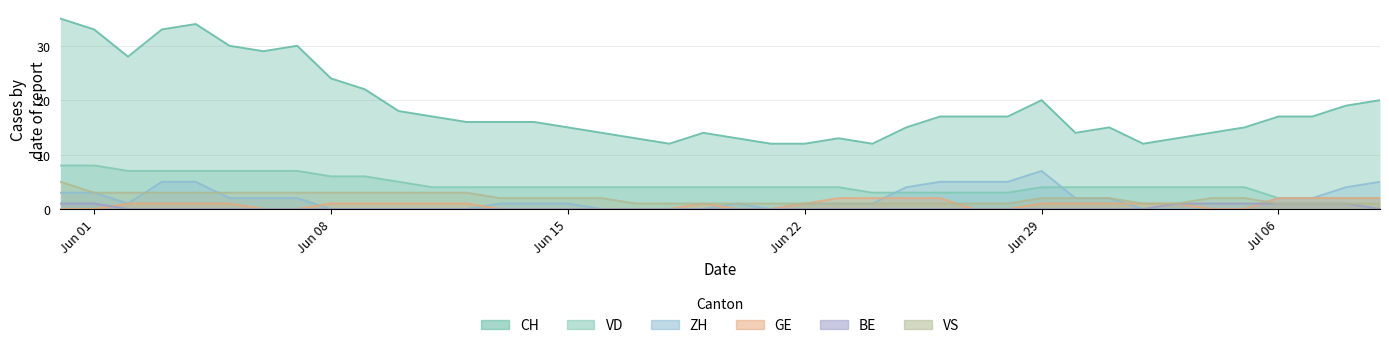

Which series has the widest spread of values?

CH